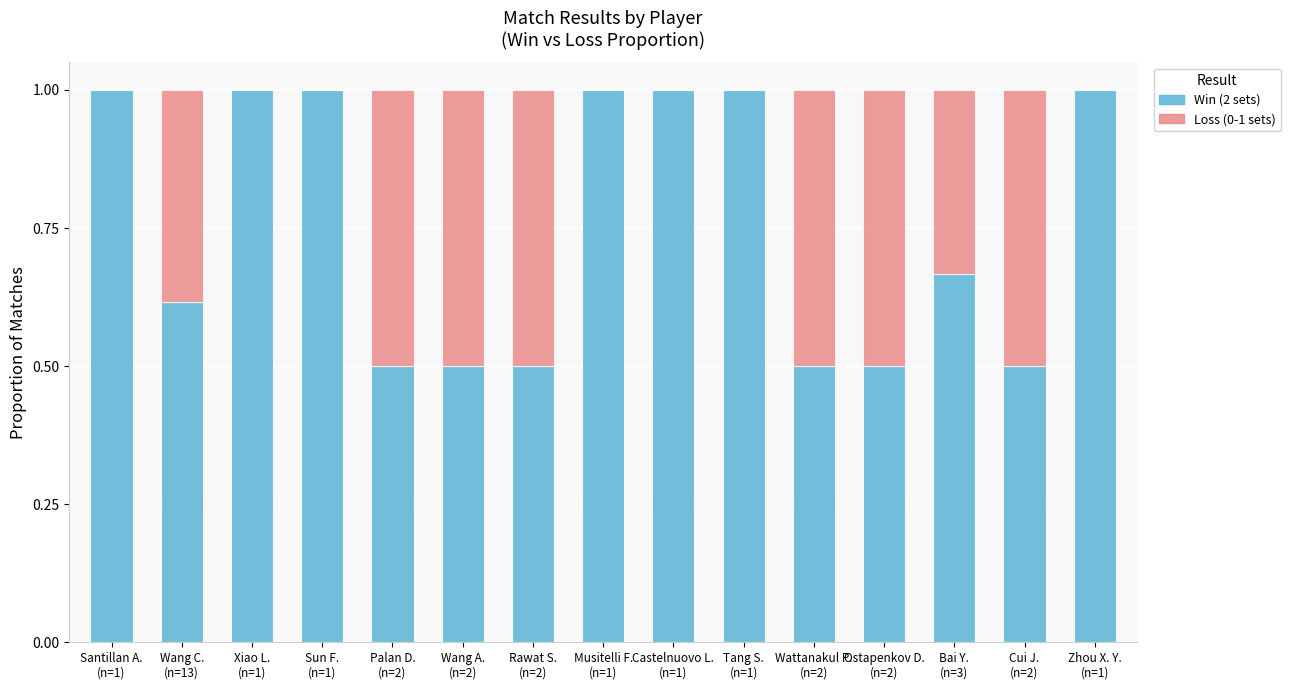

What is the maximum value for Win (2 sets)?

1.0